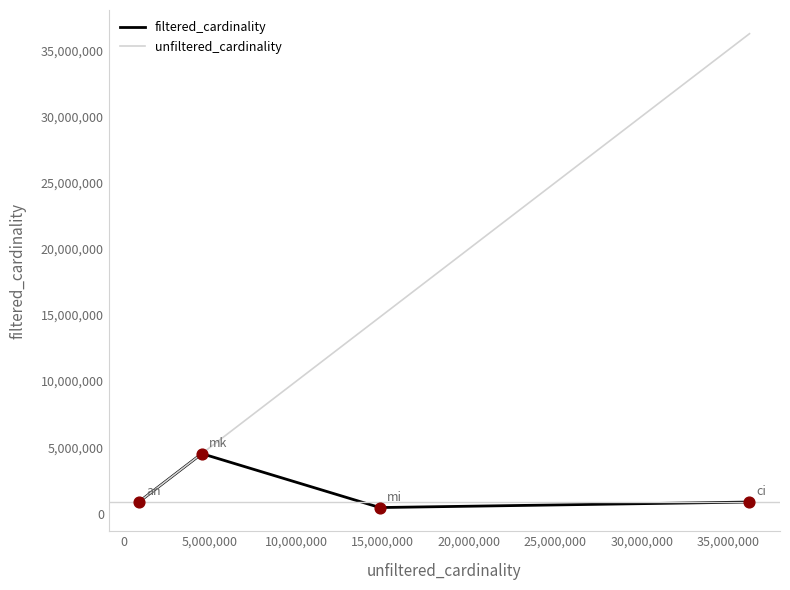

Which series has the largest range (max minus min)?

unfiltered_cardinality